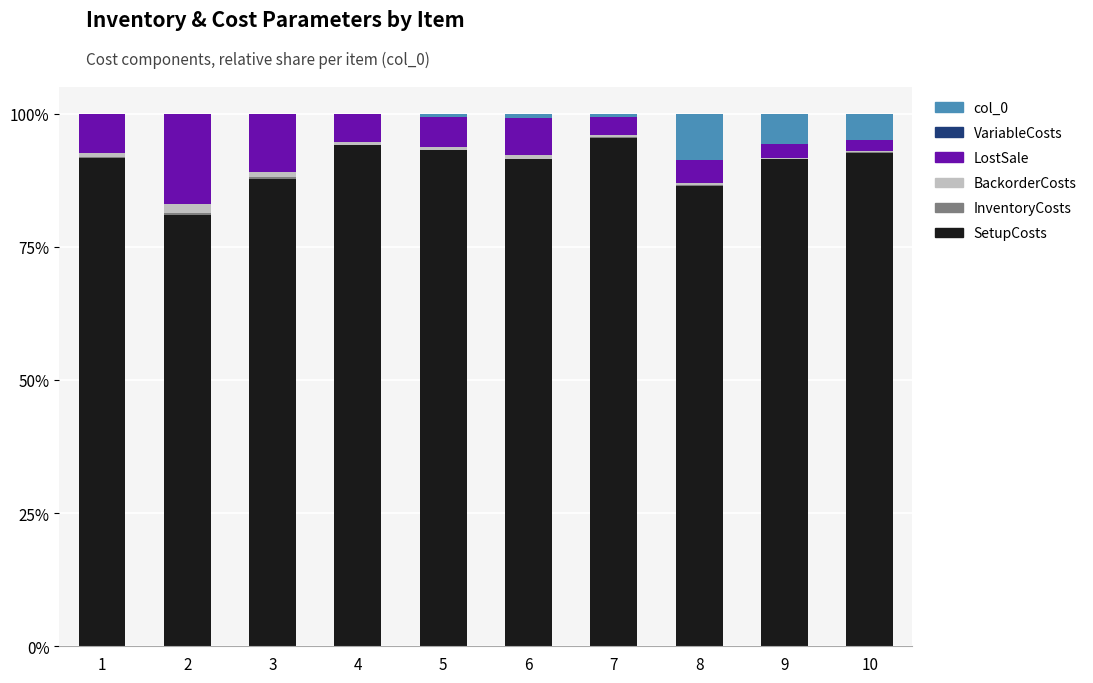

Between 7 and 3, which is larger?

7